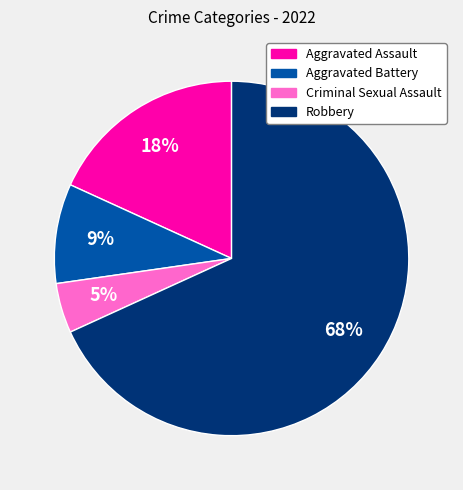

Which category has the biggest portion of the pie?

Robbery